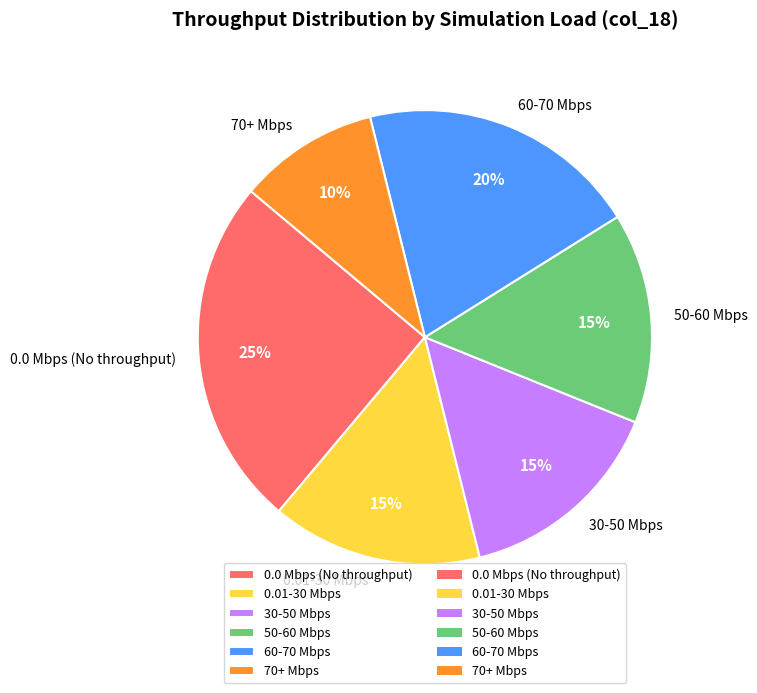

How many segments does this pie chart have?

6